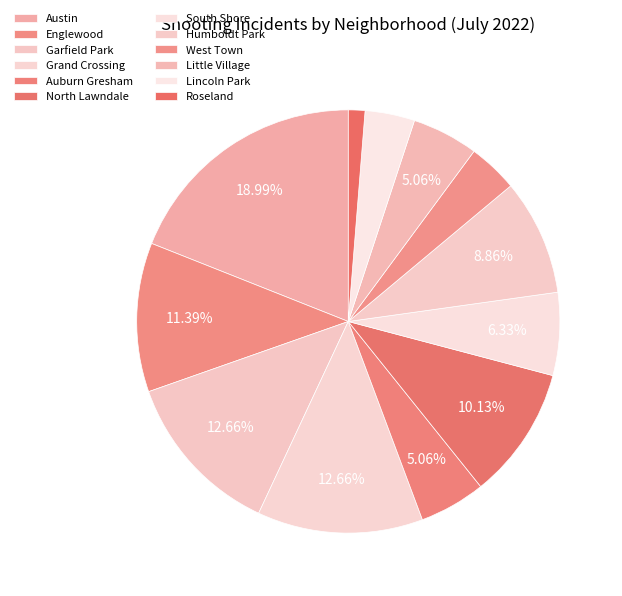

Count the number of slices in the pie.

12